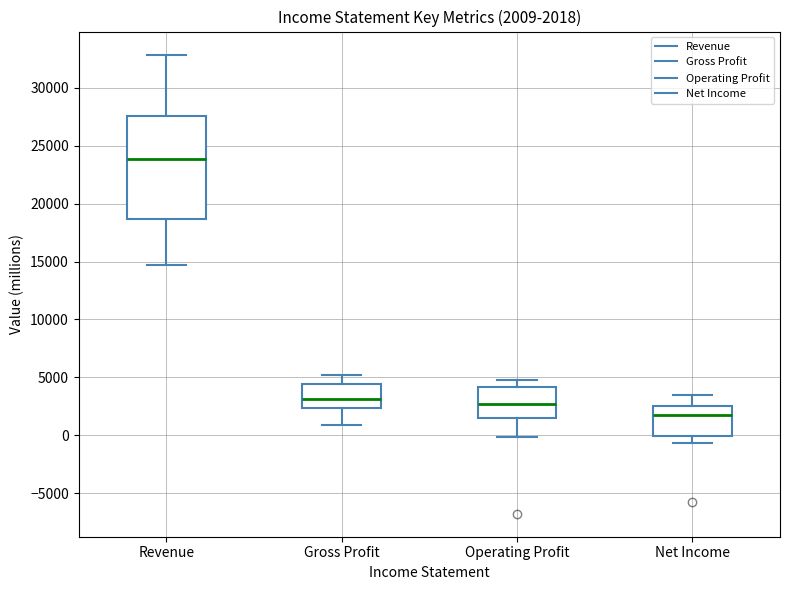

Which box is the tallest, from its lower edge to its upper edge?

Revenue